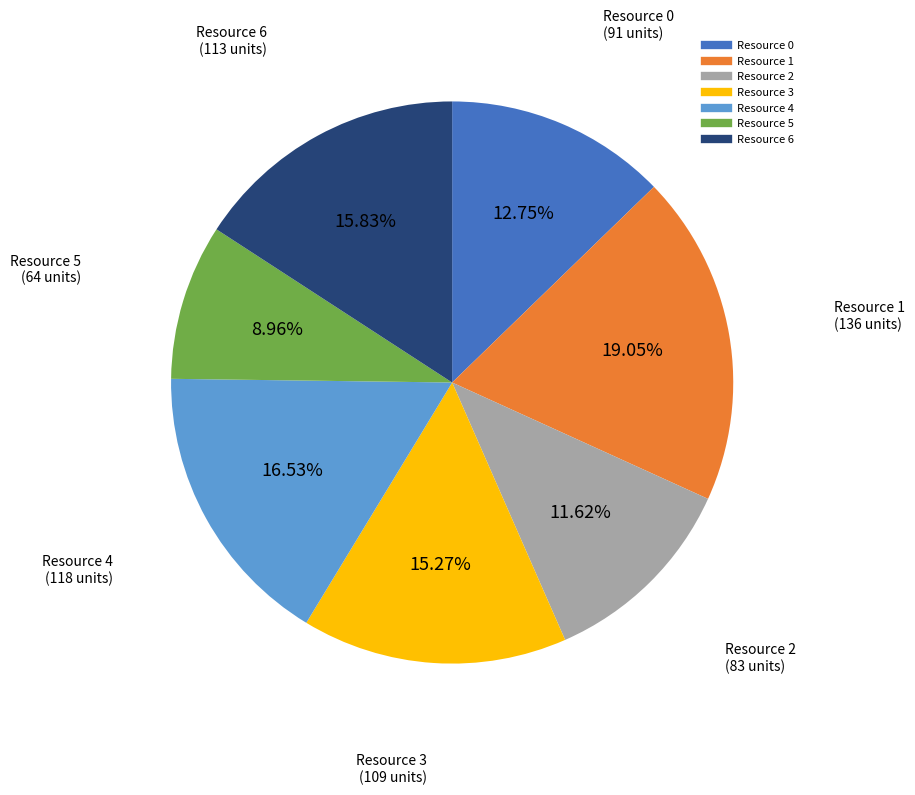

To the nearest percent, what is the difference between the largest and smallest slice percentages?

10%